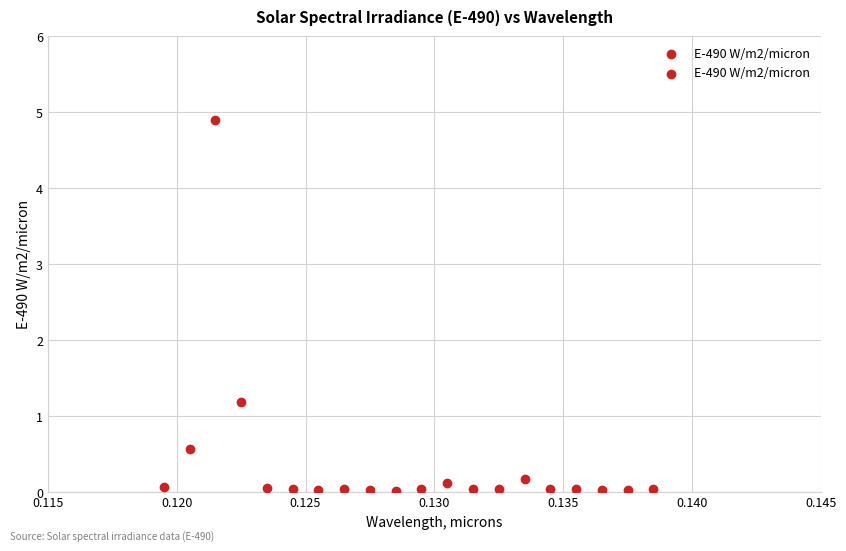

What Y value in the scatter plot is closest to 2?

1.2